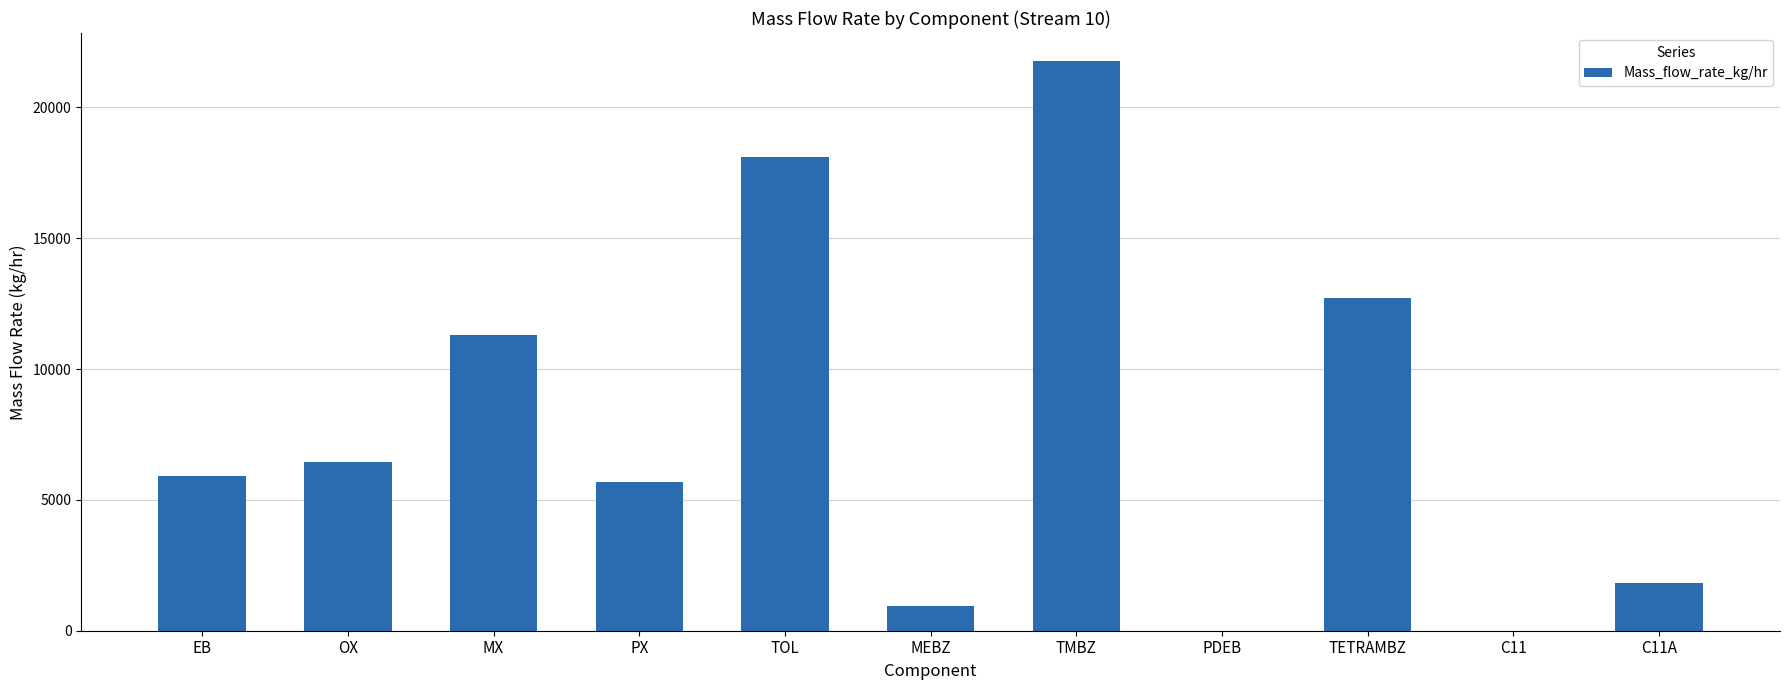

Count the number of categories in the chart.

11